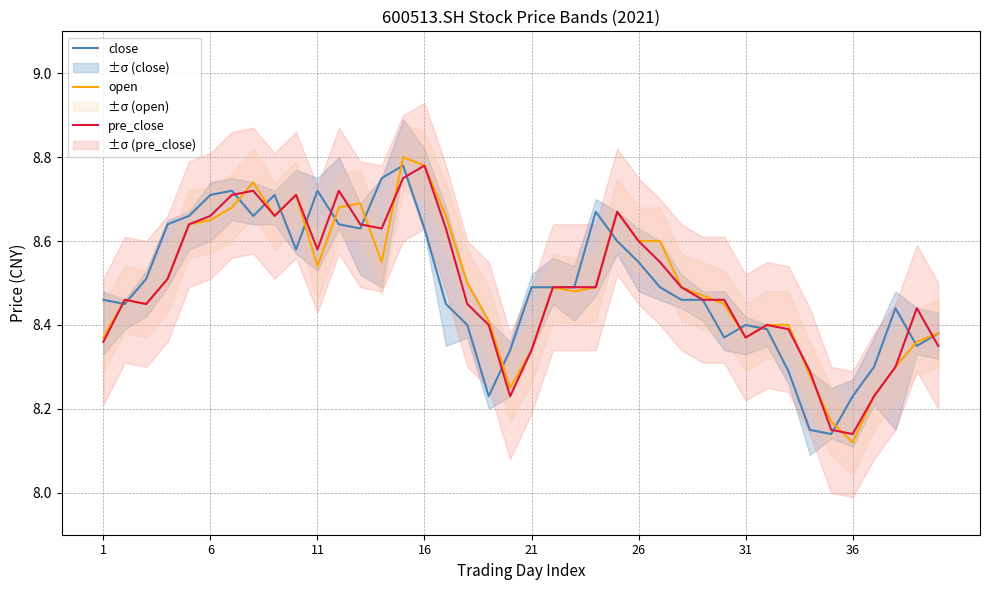

At which label is open closest to 8?

36